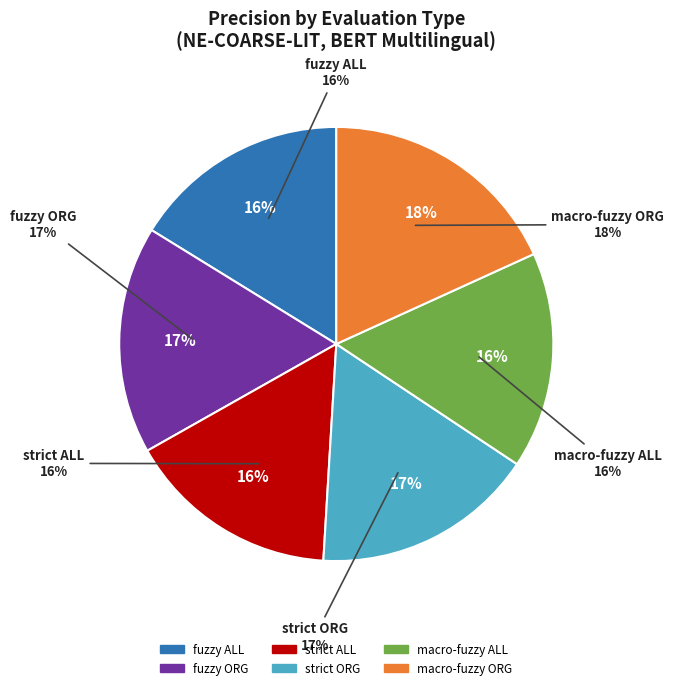

Is the sum of fuzzy ALL and macro-fuzzy ALL greater than half?

No